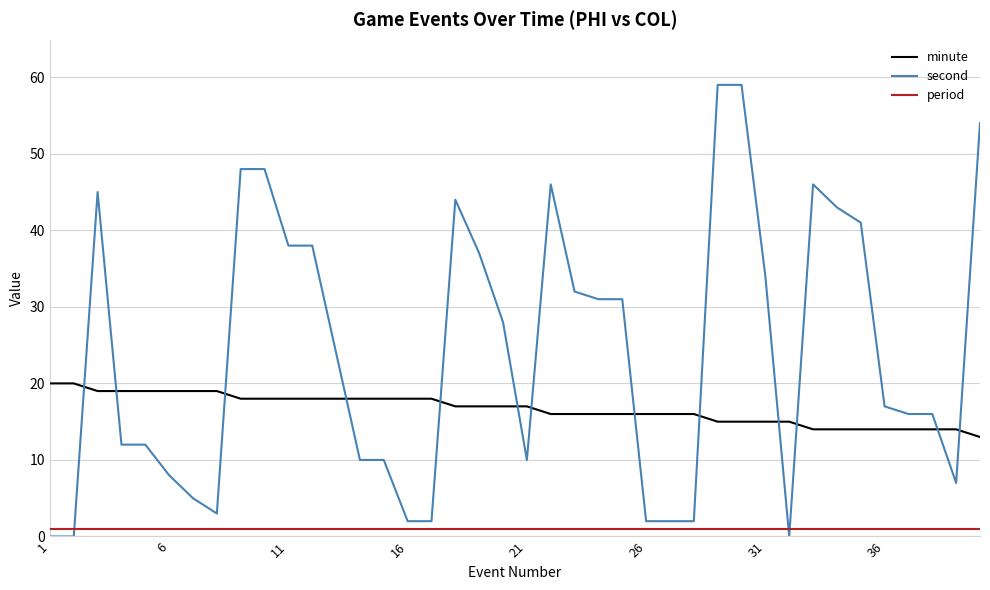

Which series has the largest range (max minus min)?

second